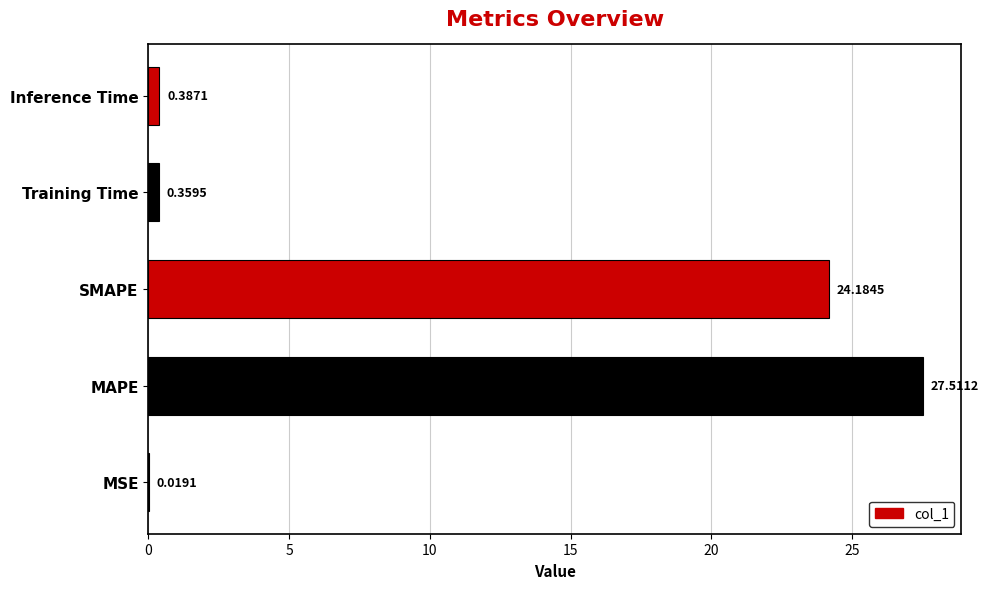

What is the change in value from MSE to MAPE?

+27.5